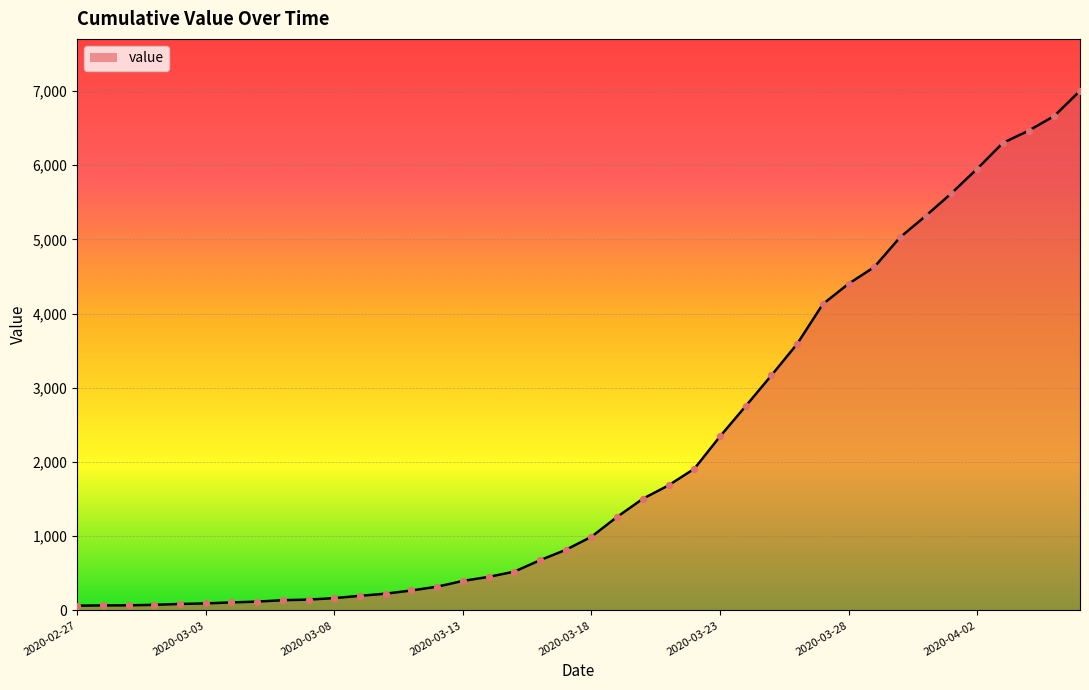

What is the greatest value displayed?

7003